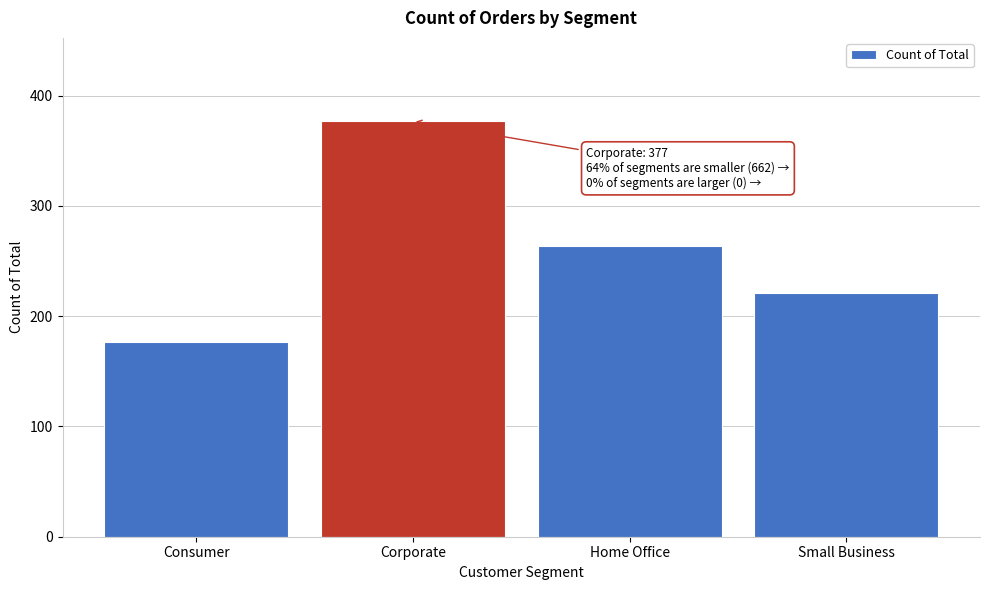

Reading left to right, list all the values displayed in this chart.

Consumer=177	Corporate=377	Home Office=264	Small Business=221